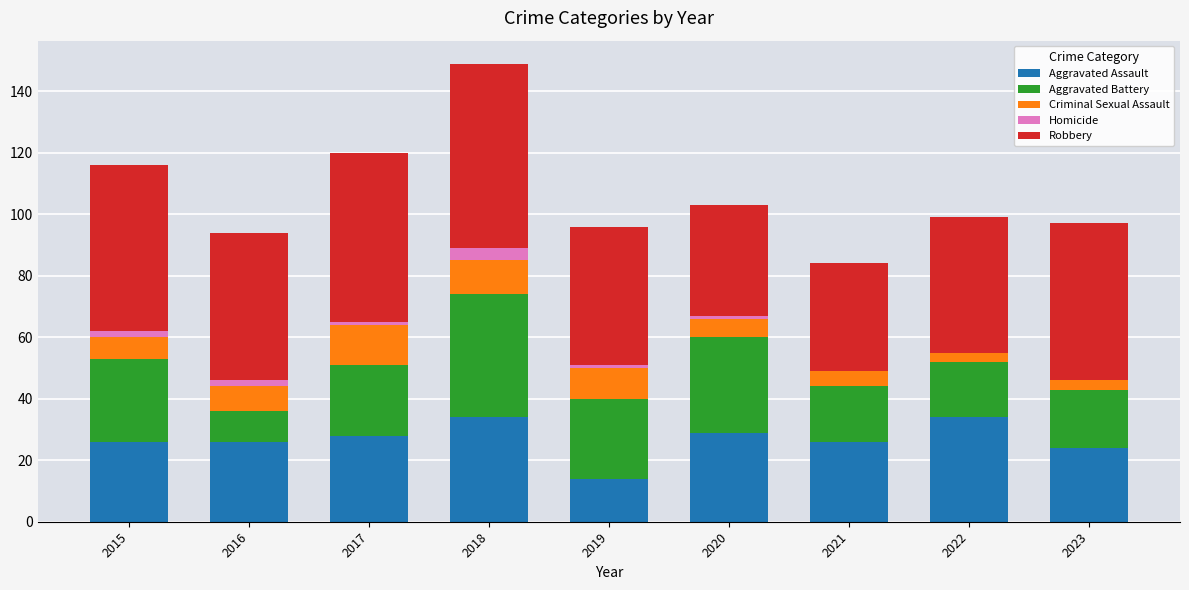

At which category is the sum across all series the highest?

2018